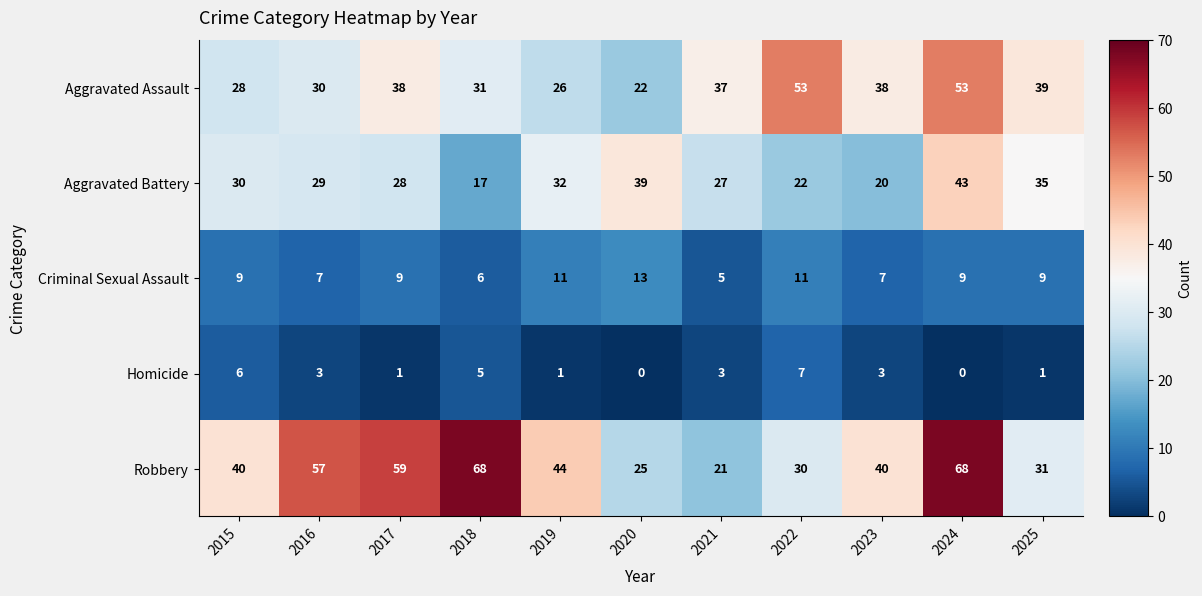

What is the difference between the Robbery values at 2020 and 2016?

32